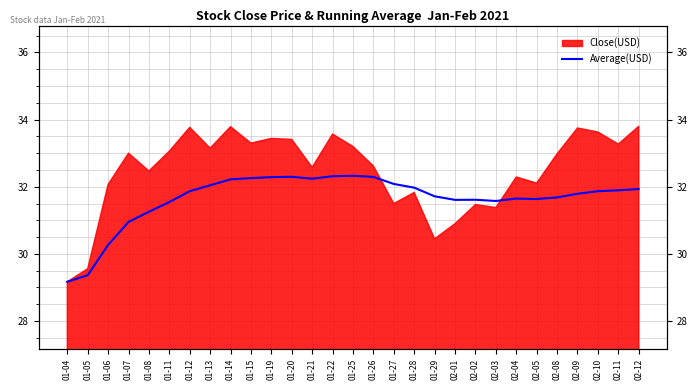

Which label corresponds to the smallest value in the chart?

01-04